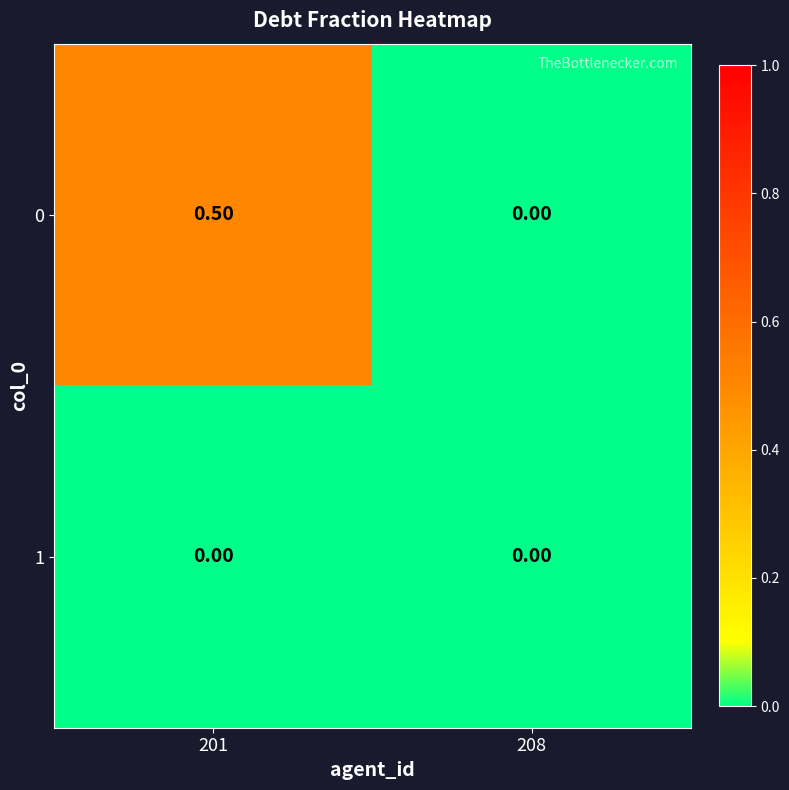

List the series in order of their overall mean, lowest first.

1, 0